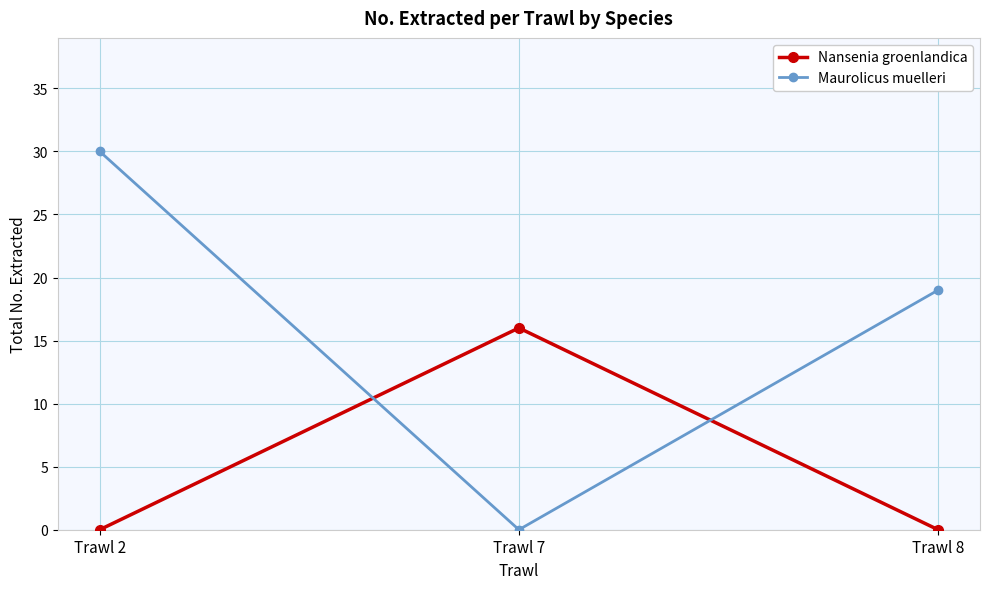

What is the sum of all Nansenia groenlandica values?

16